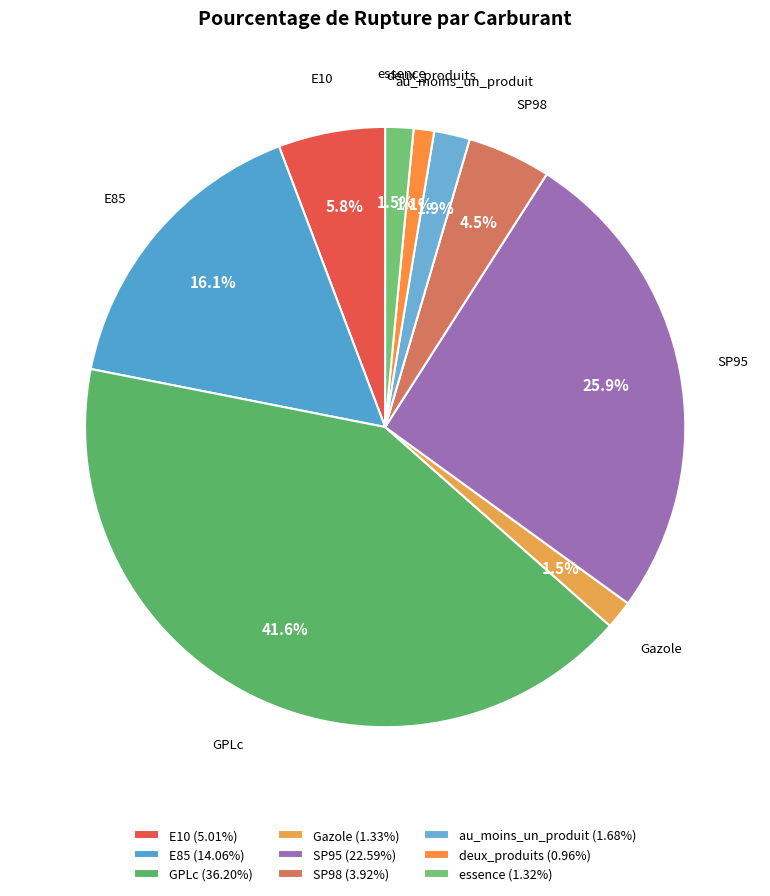

What portion of the pie excludes deux_produits?

98.9%